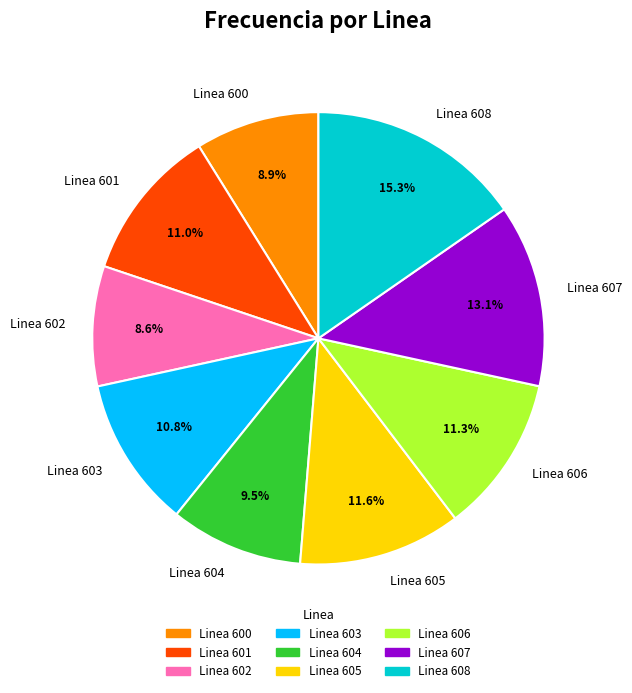

To the nearest percent, what portion does Linea 608 represent?

15%